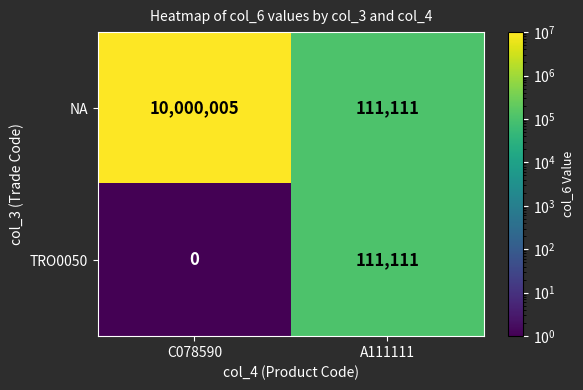

How many data points does each series have?

2